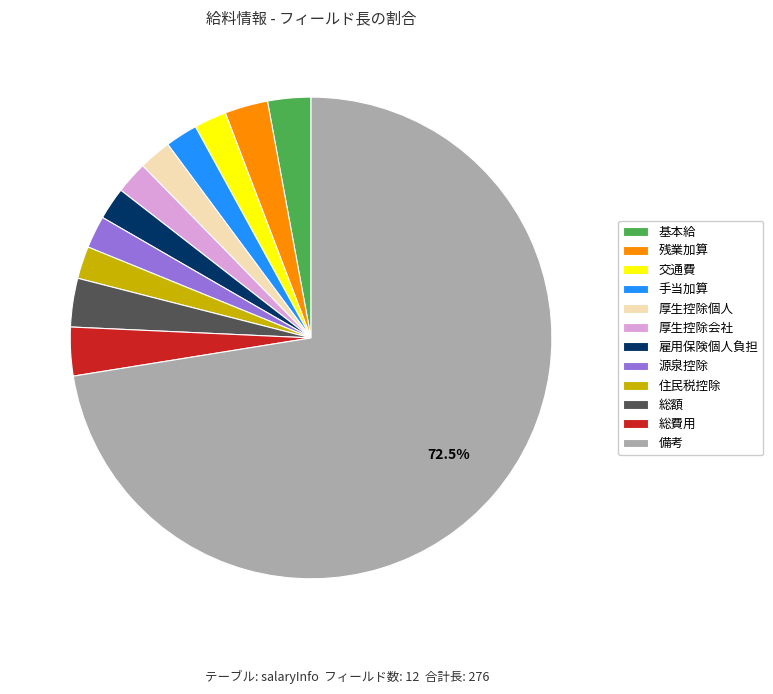

Do 厚生控除個人 and 残業加算 together represent more than half of the pie?

No